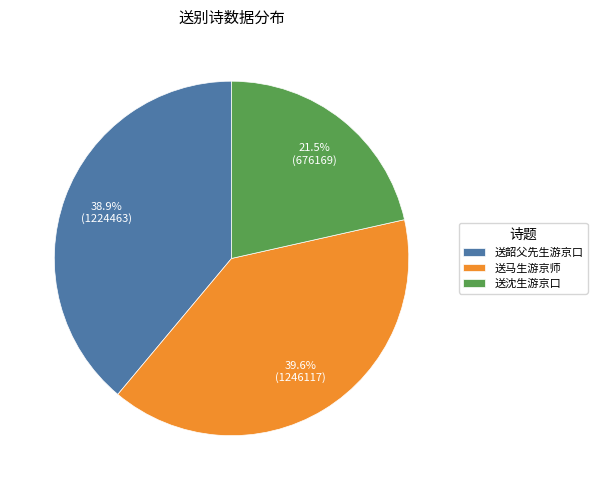

The 送沈生游京口 slice represents 12% of the pie. True or false?

False